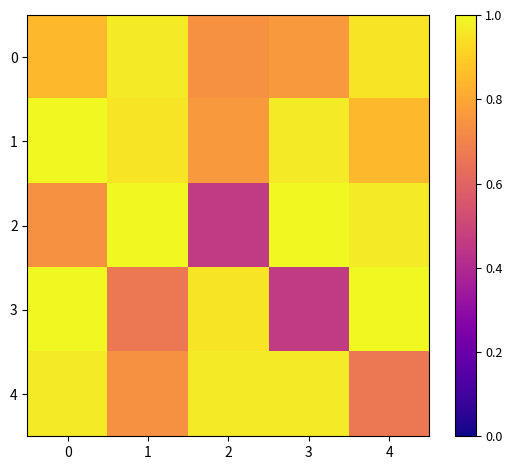

Reading right to left, what are all the values shown in this chart?

0: 4=0.9	3=0.8	2=0.7	1=1.0	0=0.8
1: 4=0.8	3=1.0	2=0.8	1=0.9	0=1.0
2: 4=1.0	3=1.0	2=0.5	1=1.0	0=0.7
3: 4=1.0	3=0.5	2=0.9	1=0.7	0=1.0
4: 4=0.7	3=1.0	2=1.0	1=0.7	0=1.0